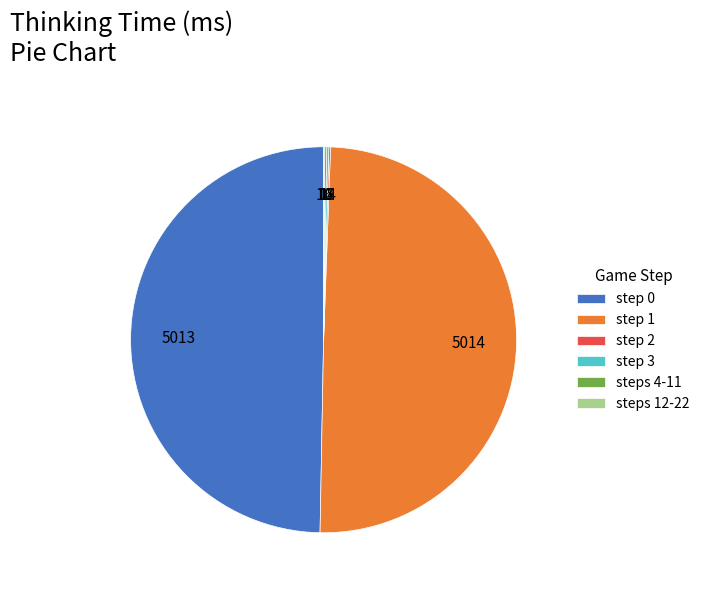

Does step 0 represent more than half of the total?

No